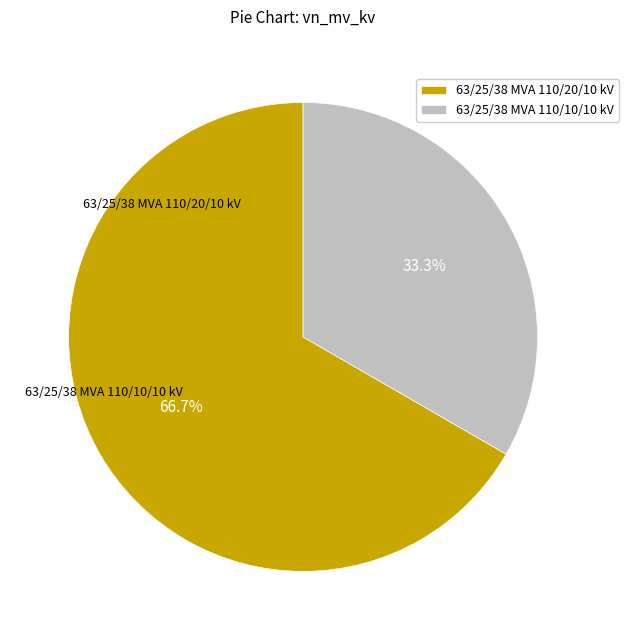

Is it true that 63/25/38 MVA 110/20/10 kV is 67% of the pie?

True